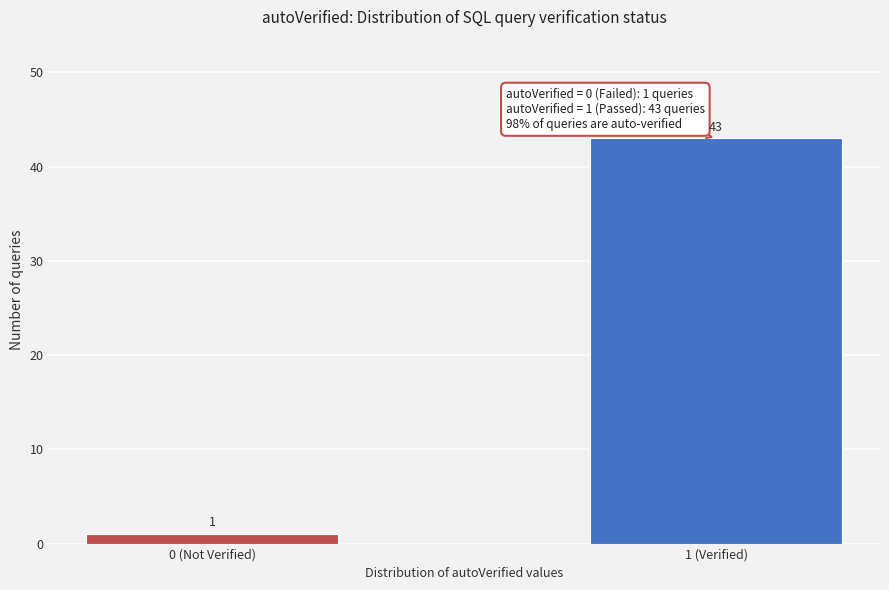

Reading left to right, transcribe all the data shown in this chart.

0 (Not Verified)=1	1 (Verified)=43